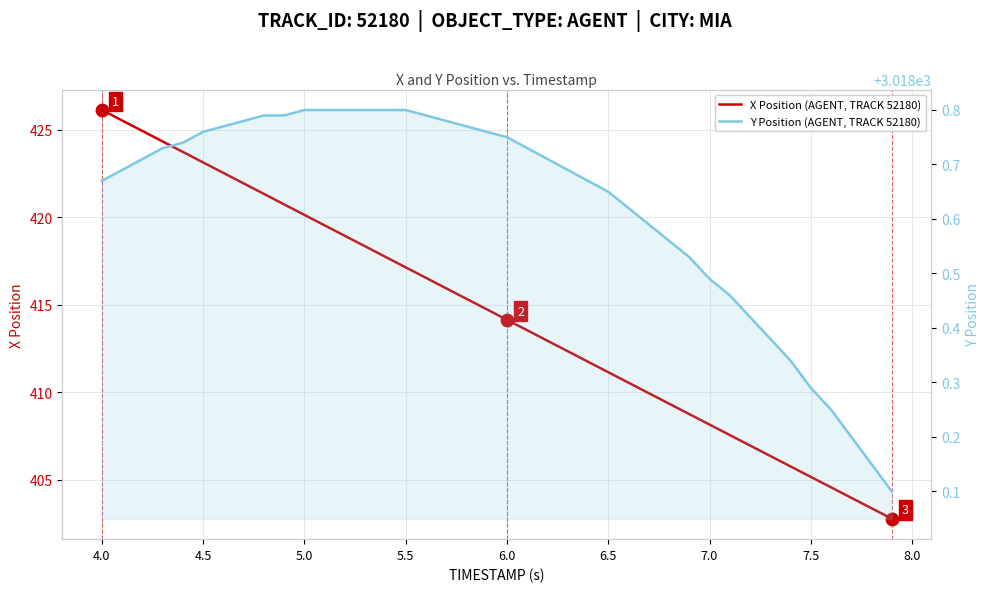

Which series reaches the minimum Y coordinate?

X Position (AGENT, TRACK 52180)